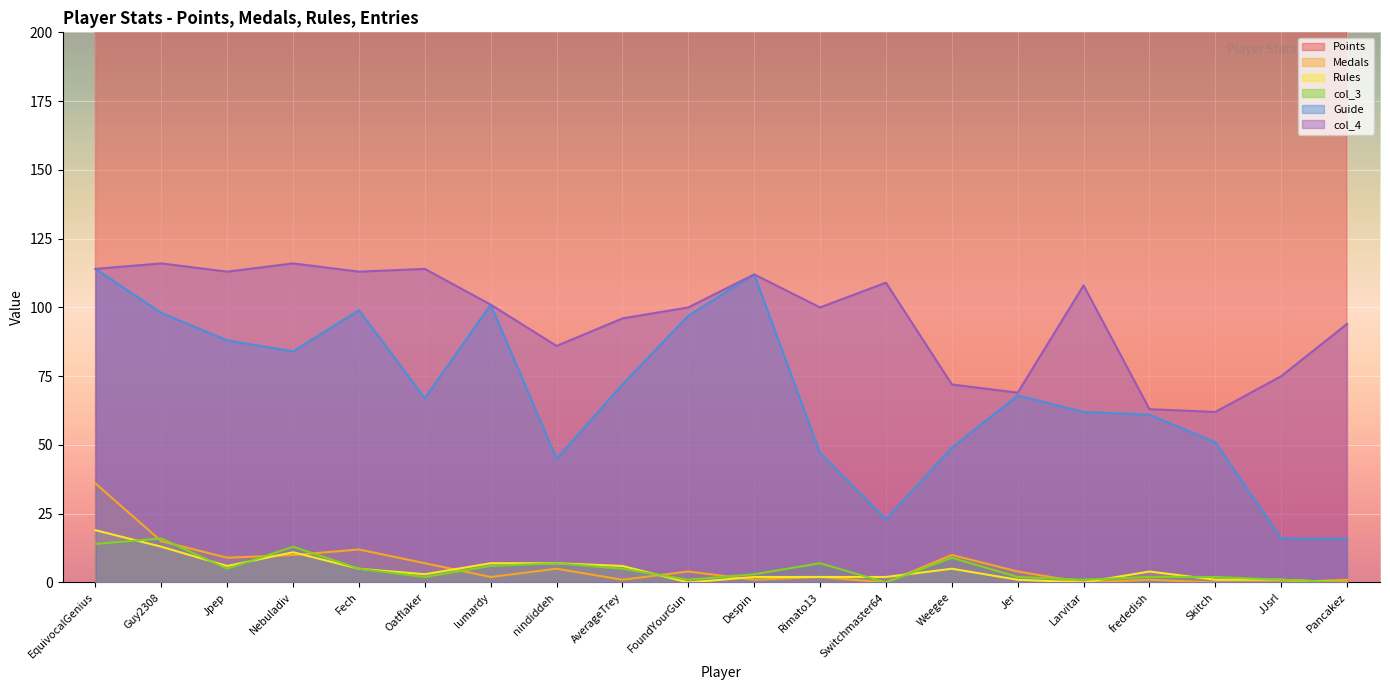

The value of Guide at Switchmaster64 is 9. True or false?

False